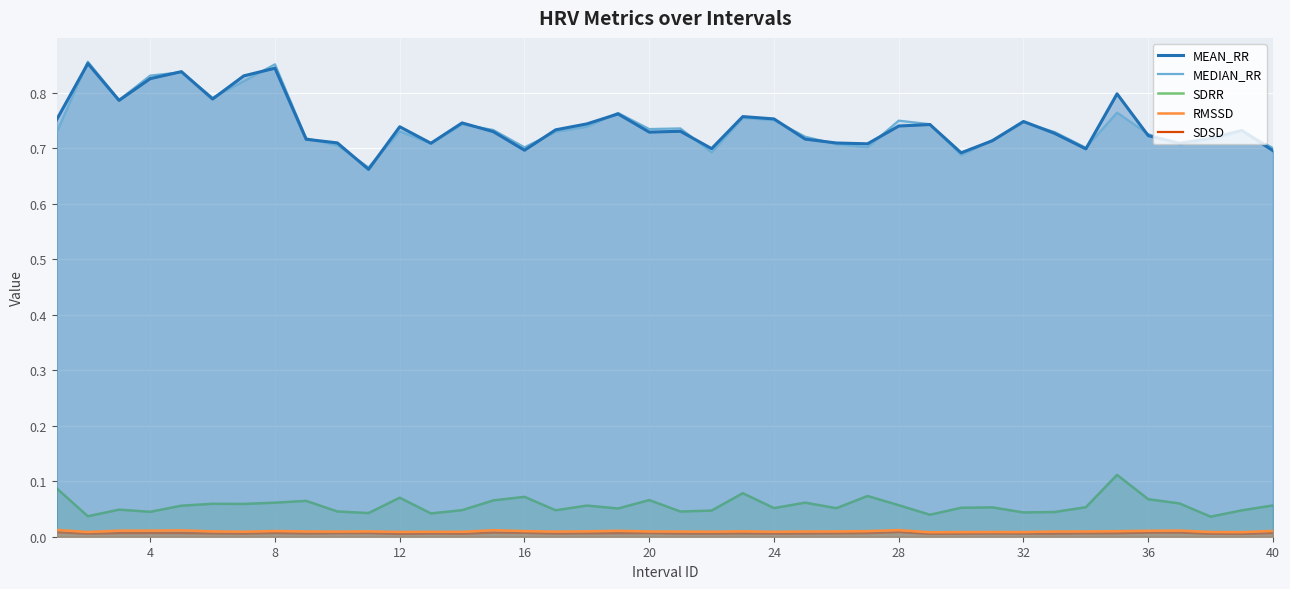

How many data points does each series have?

40